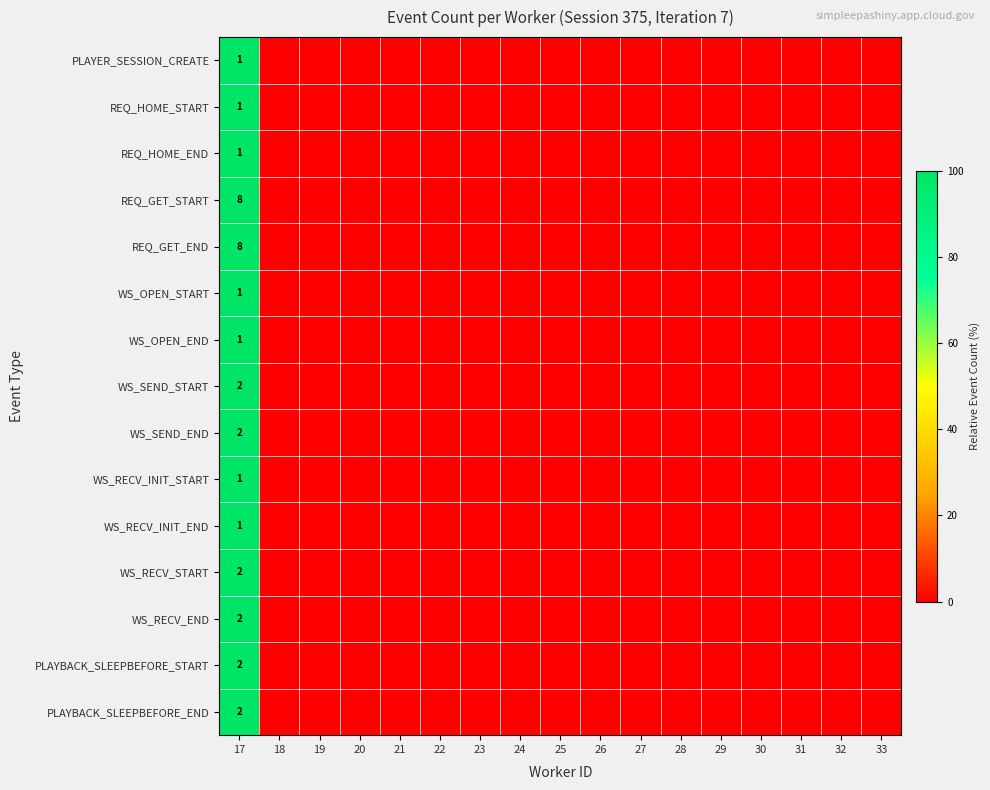

List the labels in order of REQ_HOME_START value, smallest first.

18, 19, 20, 21, 22, 23, 24, 25, 26, 27, 28, 29, 30, 31, 32, 33, 17